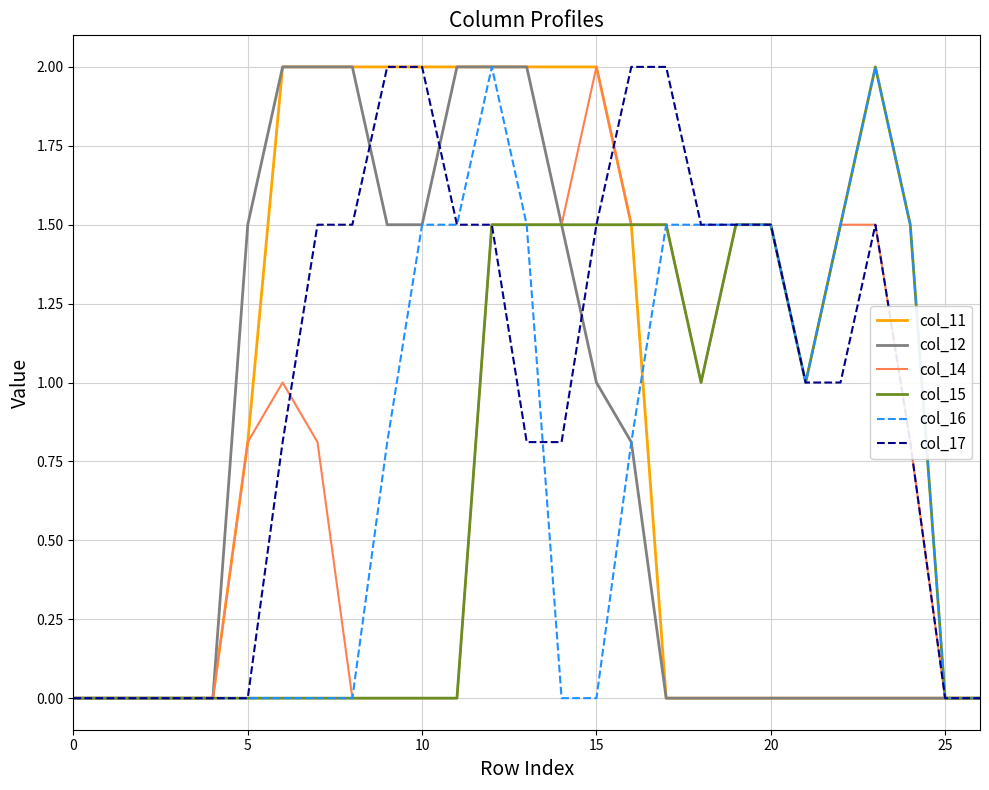

What is the maximum value shown in the chart?

2.0